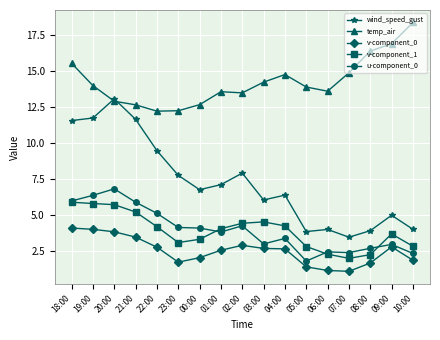

What is the value of the v-component_0 point at the 13th from the left?

1.1